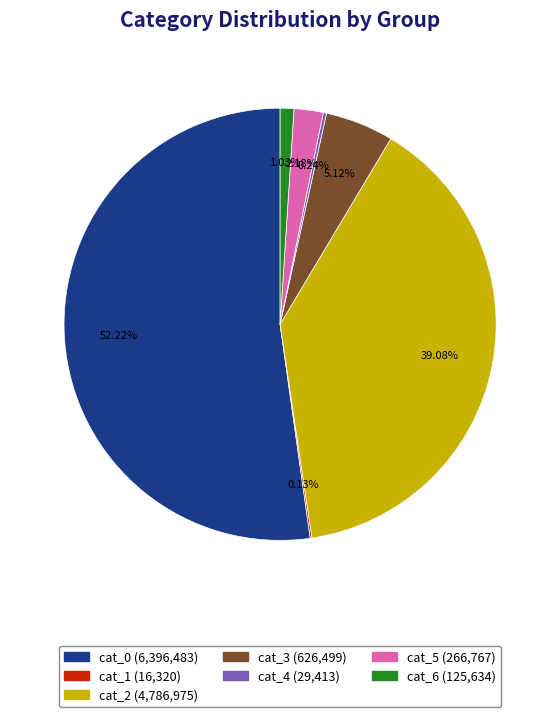

Is there a majority slice in this chart?

Yes